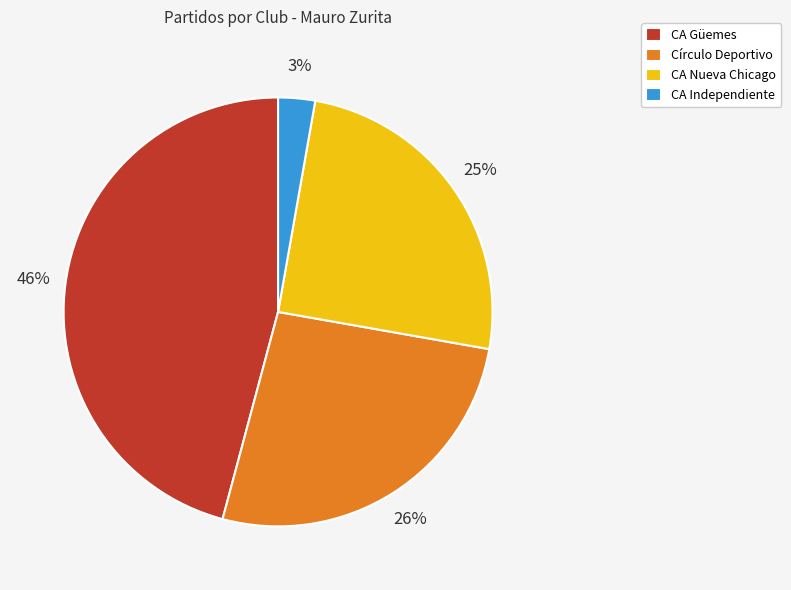

Is it true that CA Nueva Chicago is 25% of the pie?

True